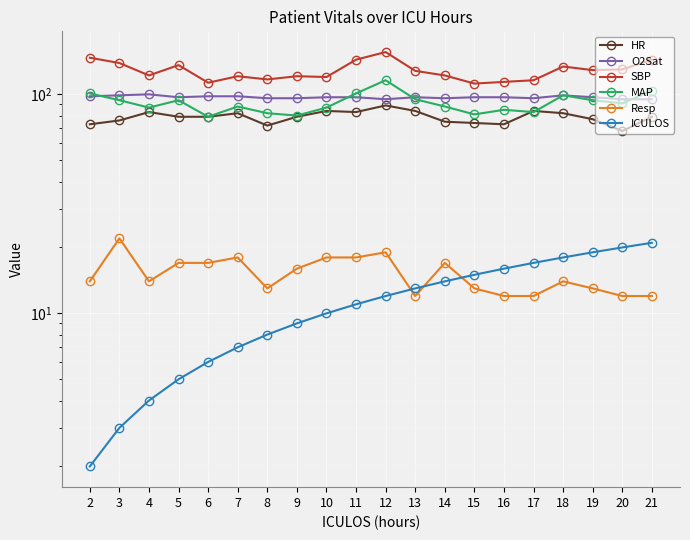

Which has a higher value, 5 or 12?

12